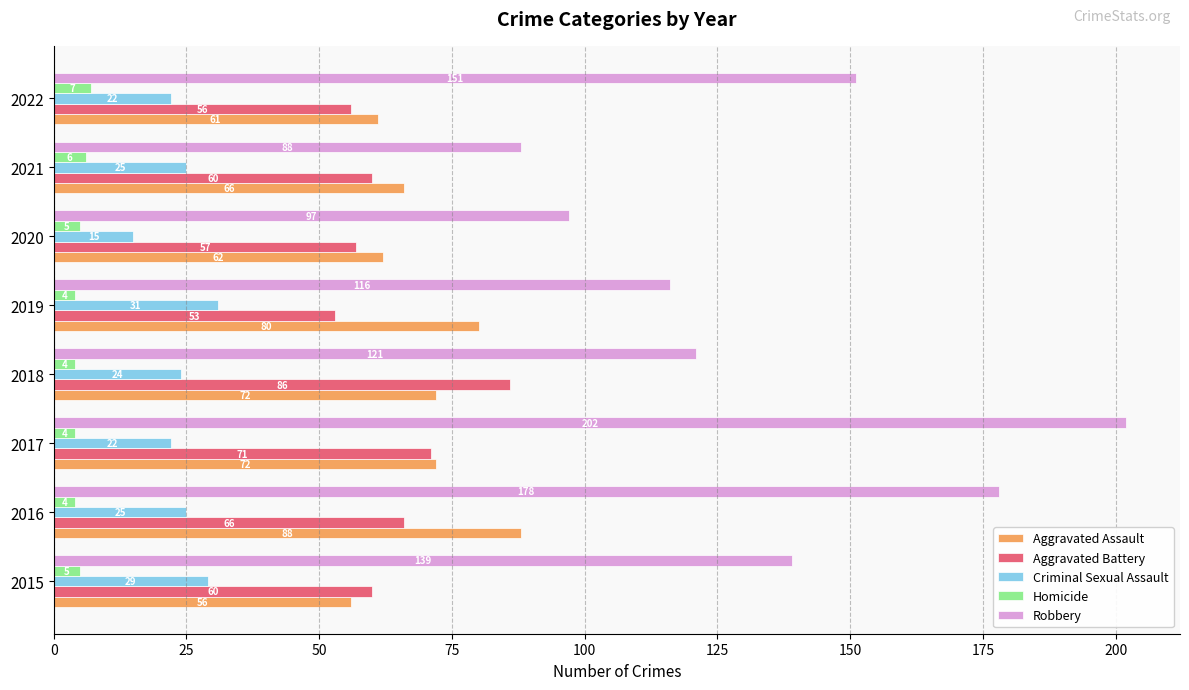

What is the difference between the highest and lowest values at 2016?

174